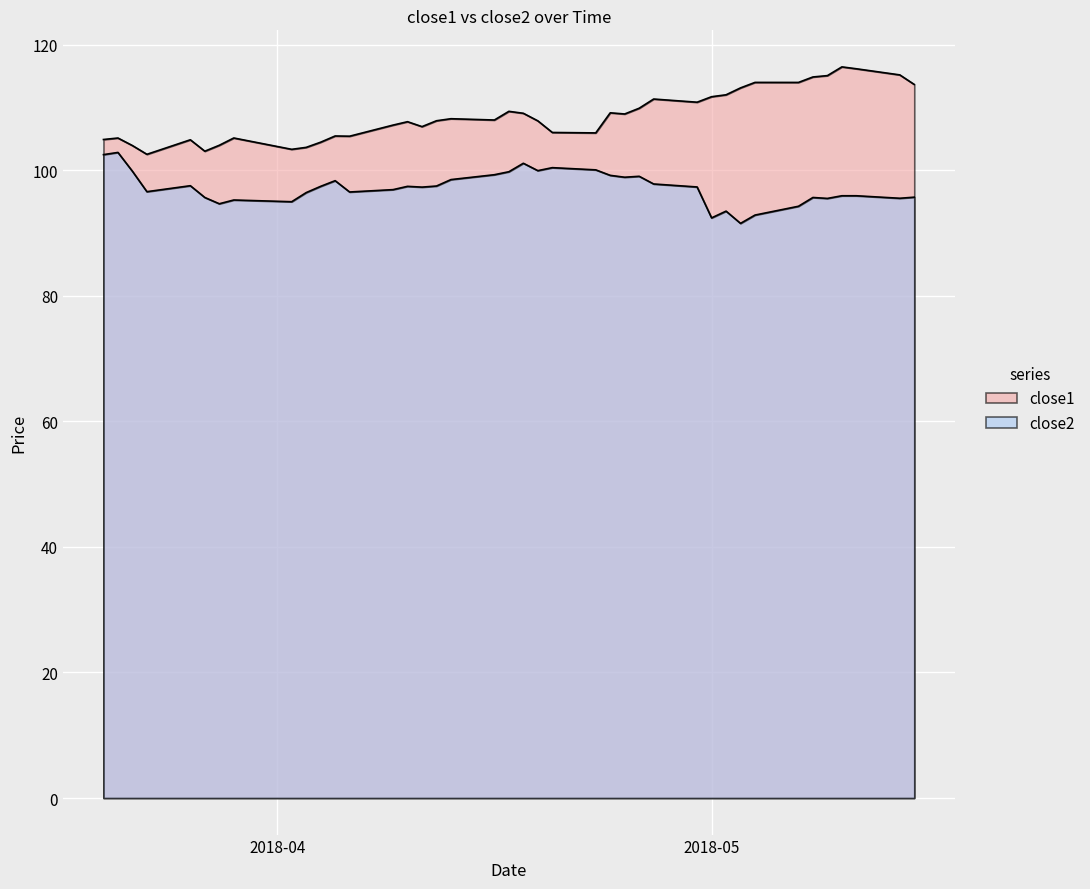

Where does the close2 series first go above 97?

2018-03-20